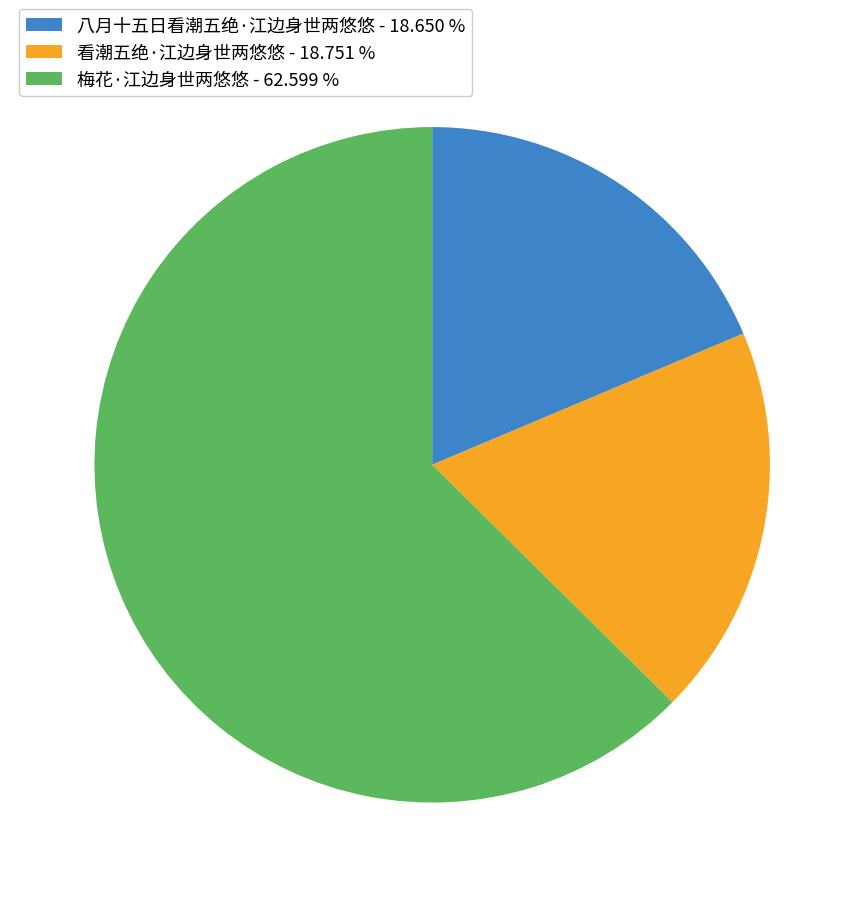

Combined, do 梅花·江边身世两悠悠 - 62.599 % and 看潮五绝·江边身世两悠悠 - 18.751 % account for over 50%?

Yes